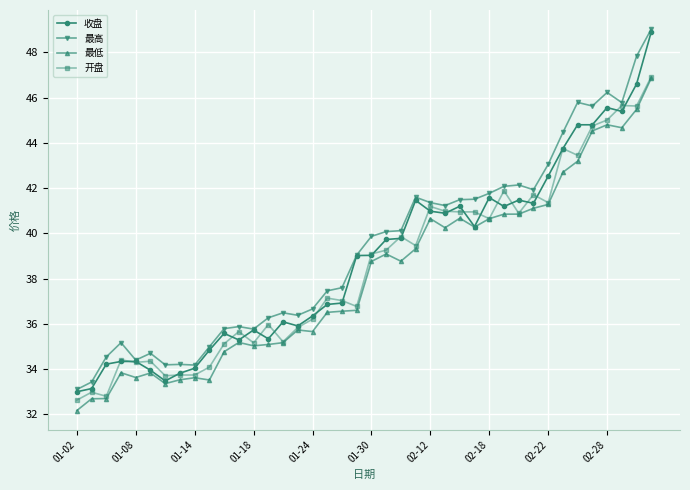

What is the minimum value shown in the chart?

32.2